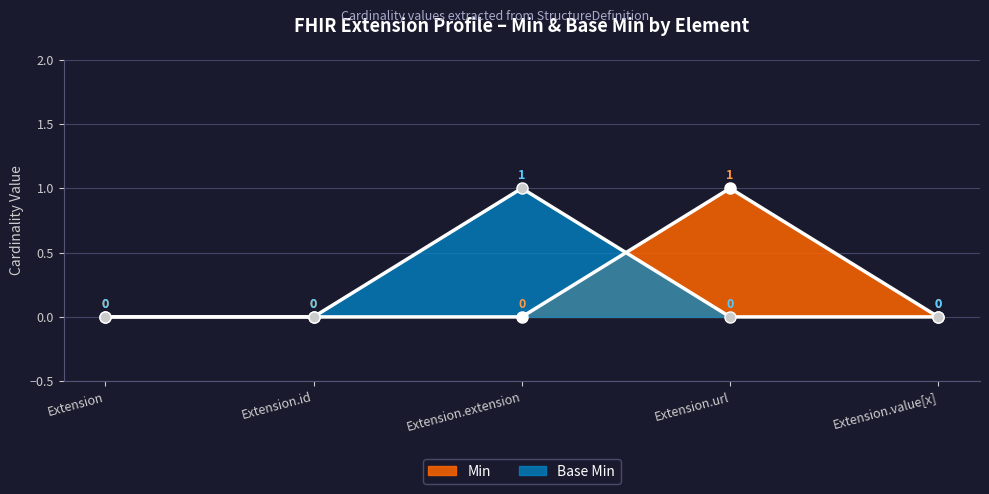

Reading left to right, list all the values displayed in this chart.

Min: 0	0	0	1	0
Base Min: 0	0	1	0	0